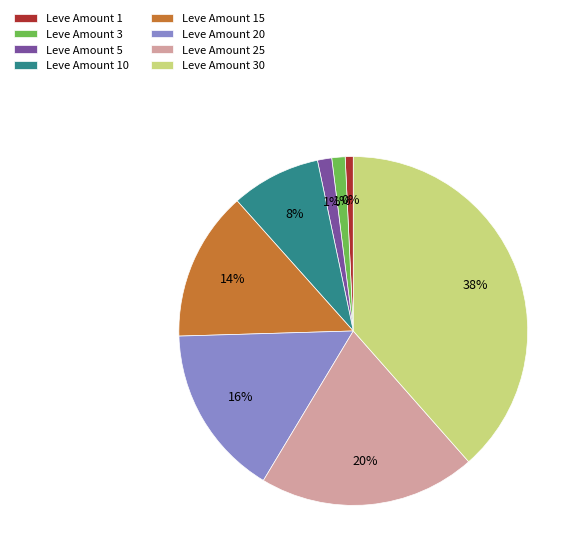

What is the largest slice in the pie chart?

30